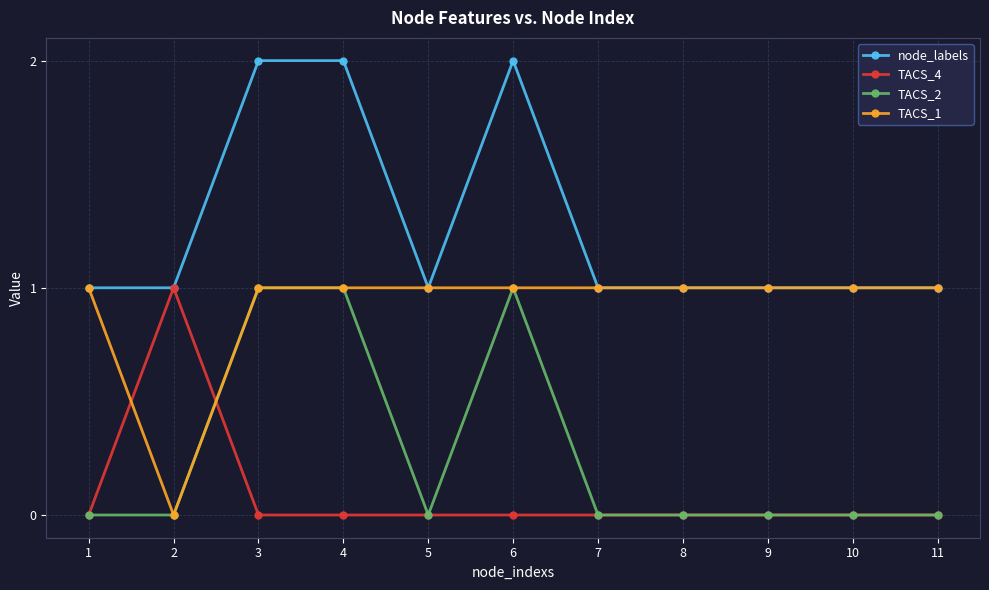

What is the total value across all series at 3?

4